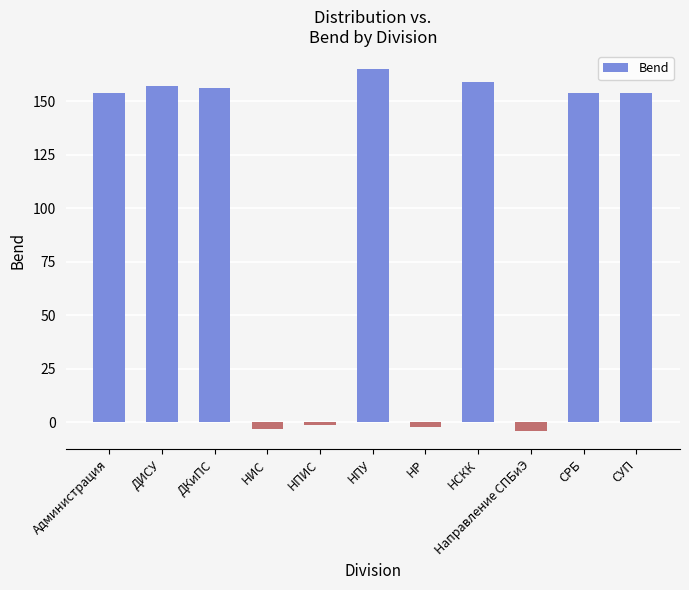

Read the value at Направление СПБиЭ.

-4